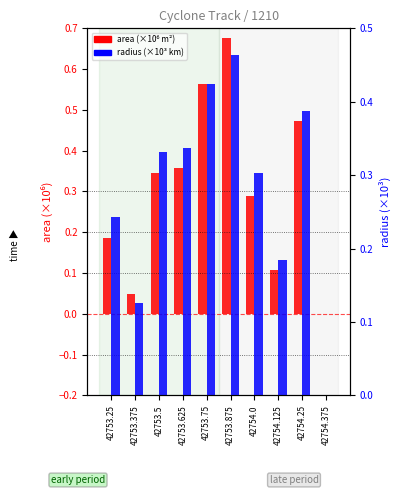

Count the number of categories in the chart.

10